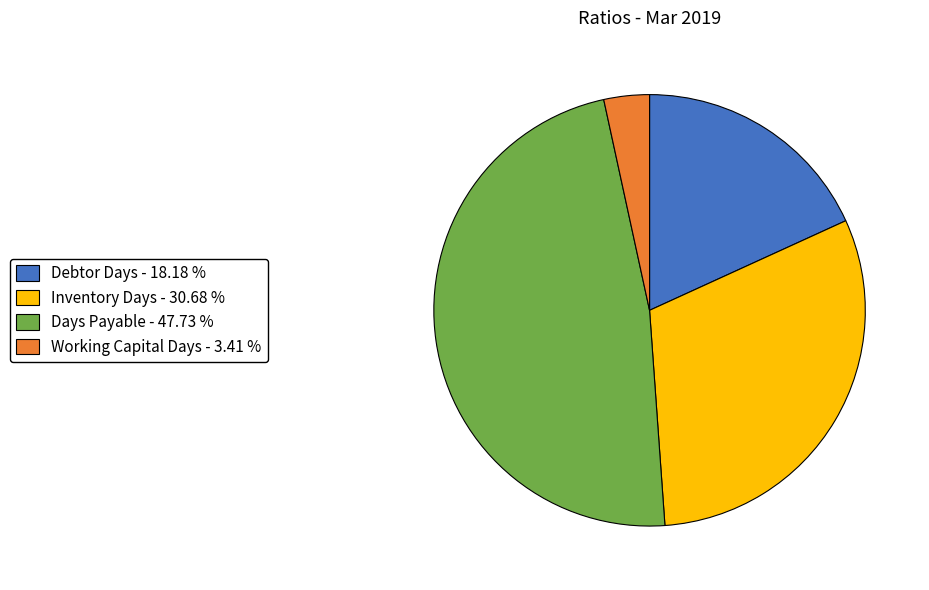

Combined, do Working Capital Days - 3.41 % and Inventory Days - 30.68 % account for over 50%?

No